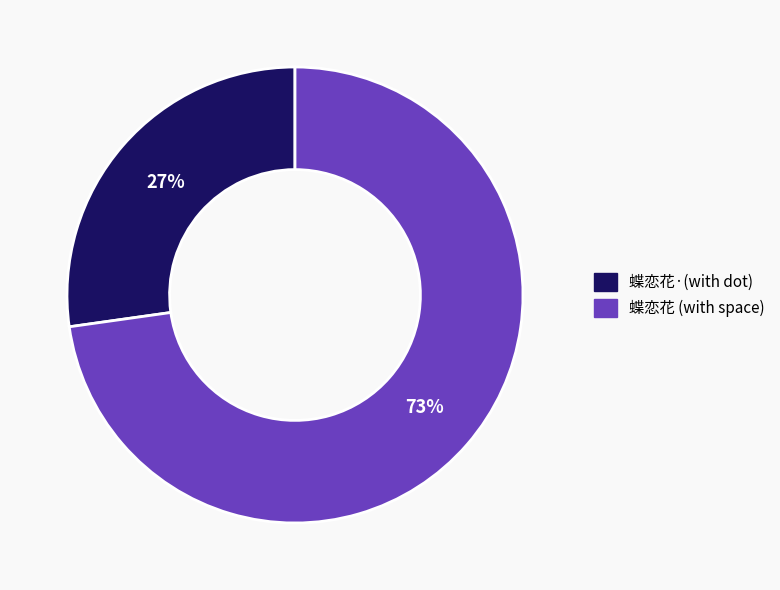

Is there a majority slice in this chart?

Yes